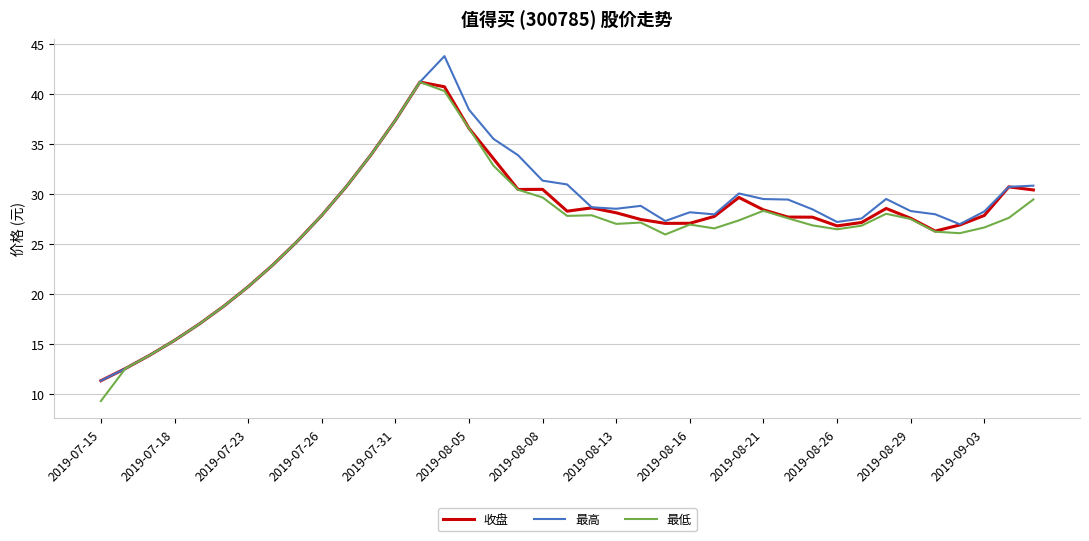

What is the maximum value shown in the chart?

43.8